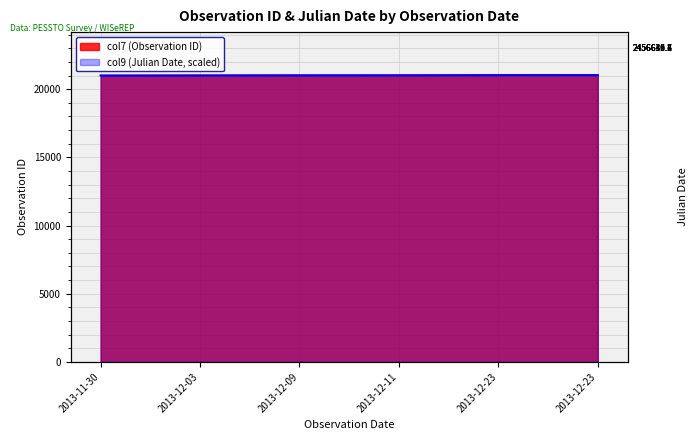

At how many categories does at least one series exceed 21003?

5